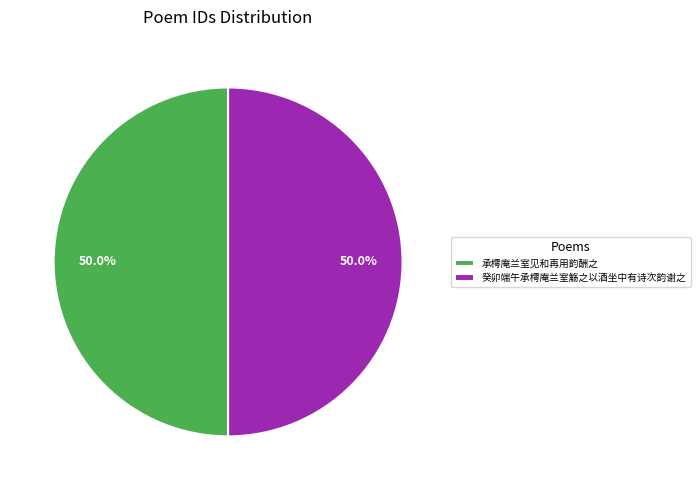

Combined, what portion of the pie is 癸卯端午承樗庵兰室觞之以酒坐中有诗次韵谢之 and 承樗庵兰室见和再用韵酬之?

100.0%